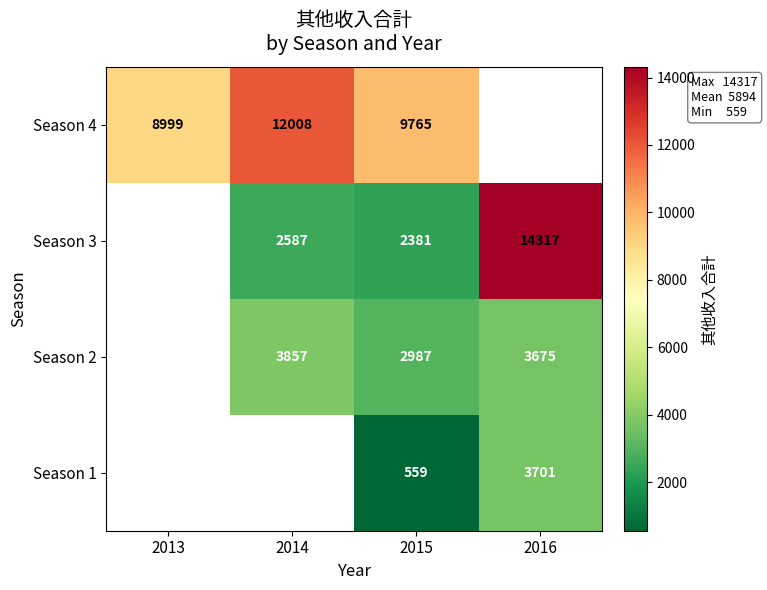

The value of Season 4 at 2013 is 8999. True or false?

True